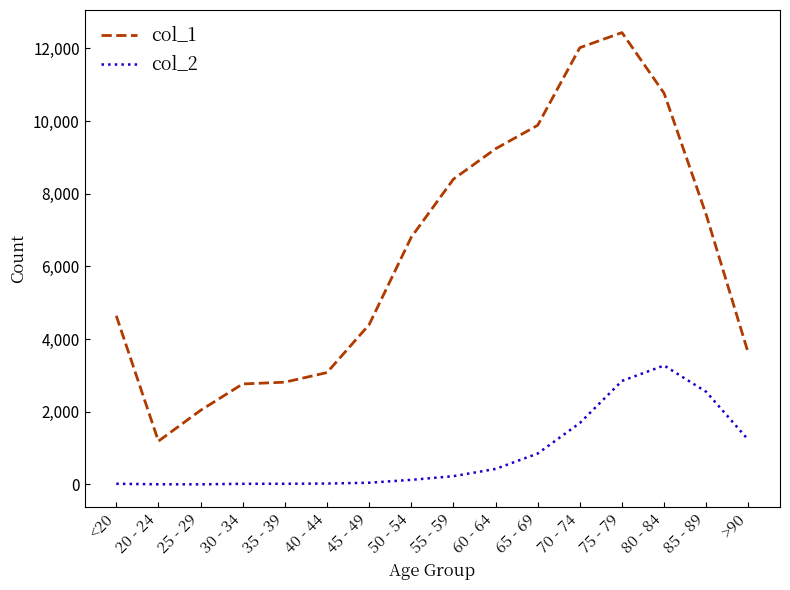

Rank the series by their maximum value, from highest to lowest.

col_1, col_2